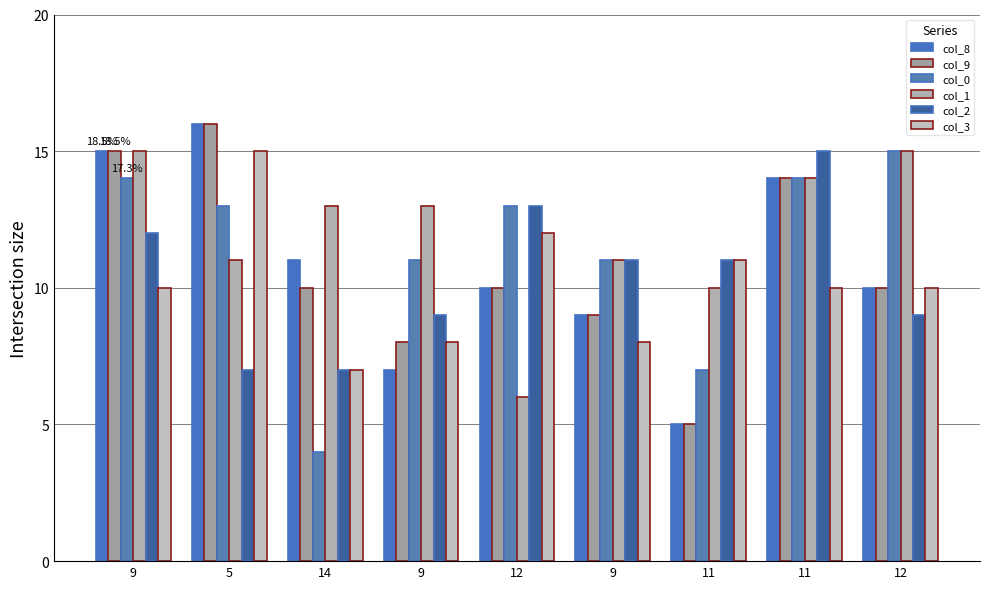

Which series has the largest total across all categories?

col_1